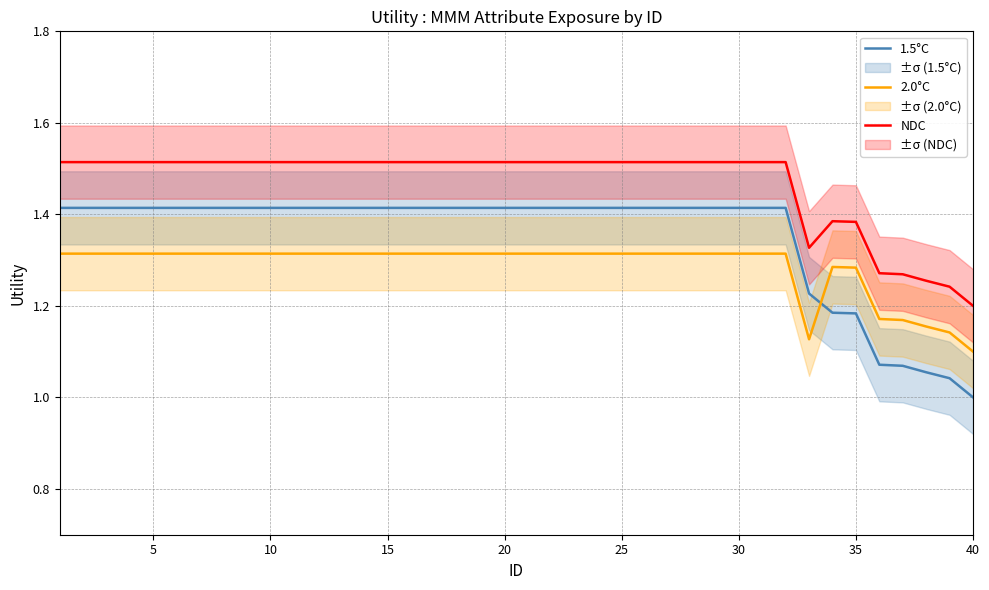

List the series in order of their overall mean, highest first.

NDC, 1.5°C, 2.0°C